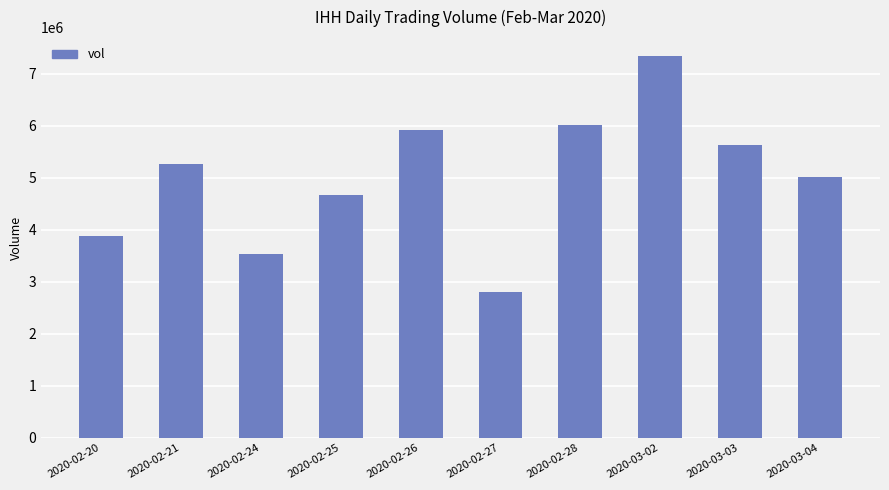

Approximately how many times larger is the value at 2020-02-20 compared to 2020-02-25?

0.8